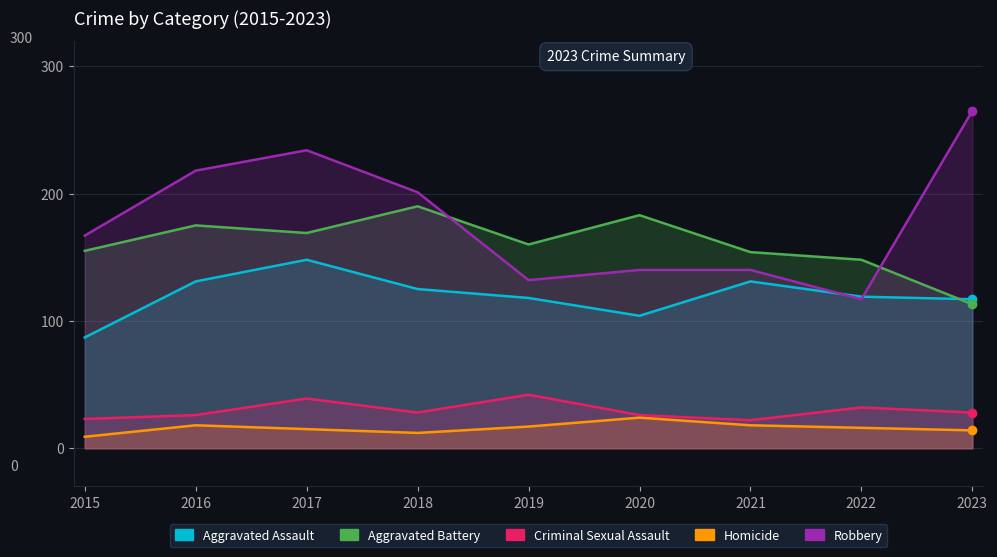

Reading right to left, what are all the values shown in this chart?

Aggravated Assault: 117	119	131	104	118	125	148	131	87
Aggravated Battery: 113	148	154	183	160	190	169	175	155
Criminal Sexual Assault: 28	32	22	26	42	28	39	26	23
Homicide: 14	16	18	24	17	12	15	18	9
Robbery: 265	117	140	140	132	201	234	218	167